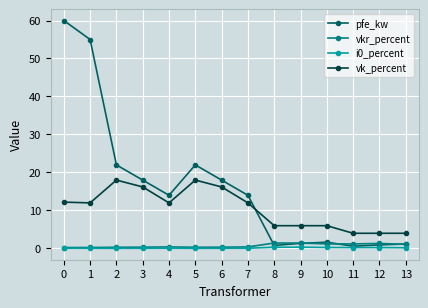

True or false: pfe_kw and vkr_percent cross at least once.

True